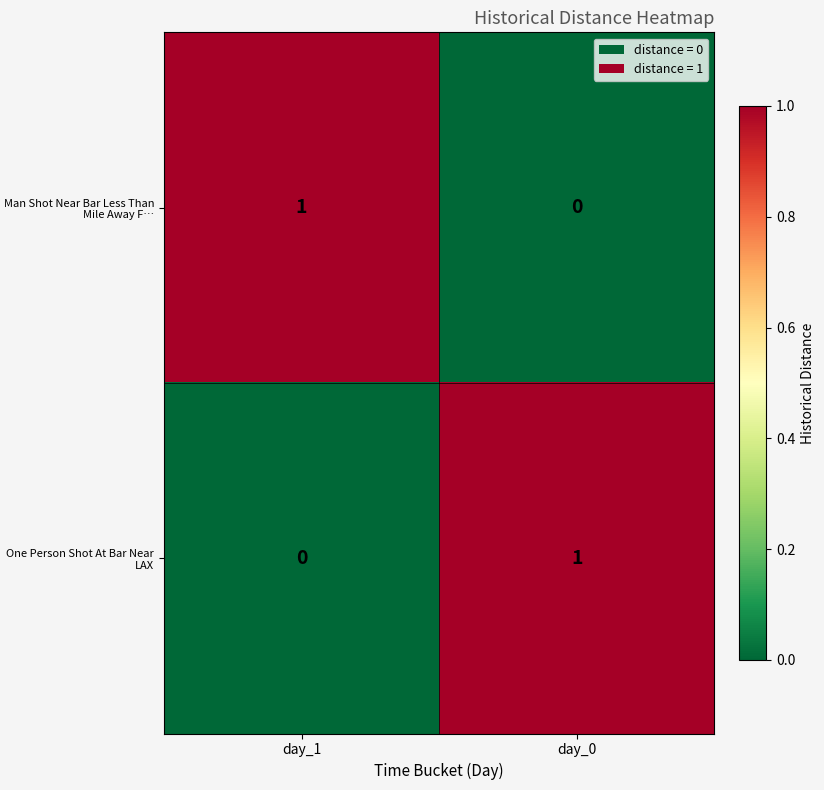

Is it true that Man Shot Near Bar Less Than Mile Away F… equals 1 at day_1?

True